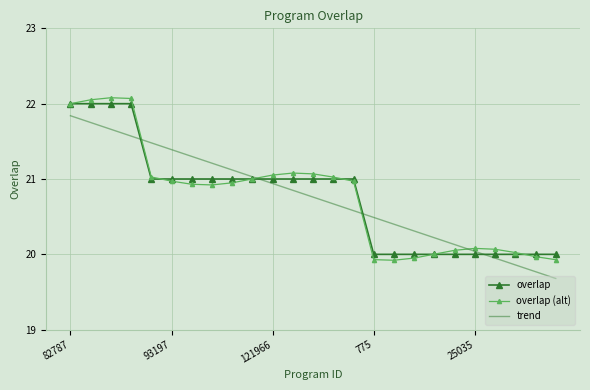

At which category is the sum across all series the highest?

82787